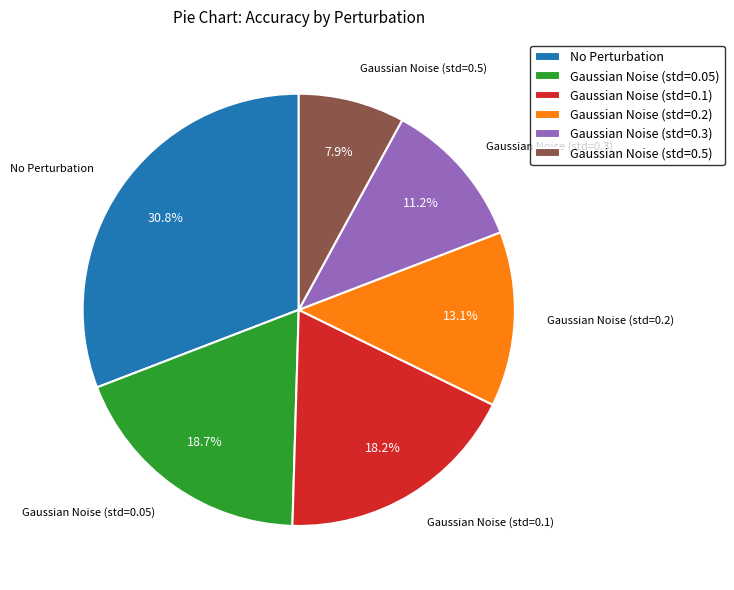

What percentage is NOT represented by Gaussian Noise (std=0.3)?

88.8%